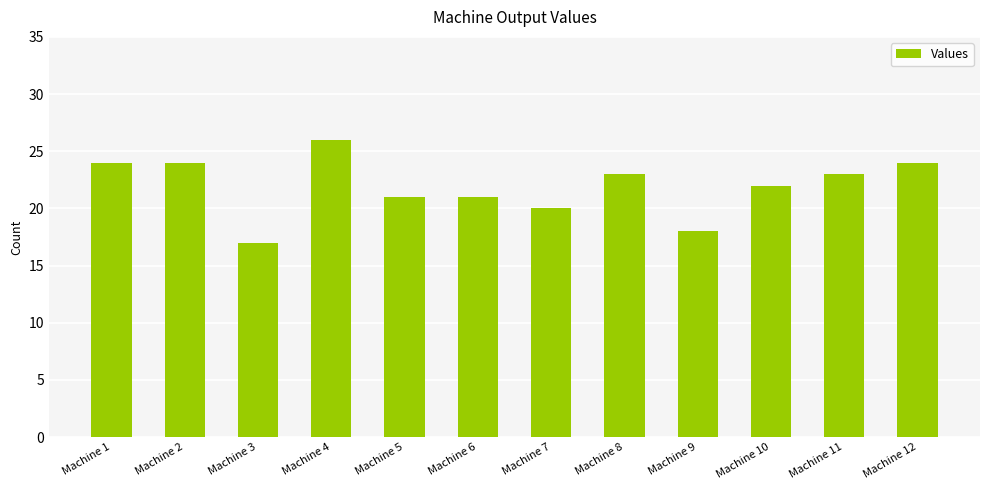

The chart shows a value of 23 at Machine 11. True or false?

True